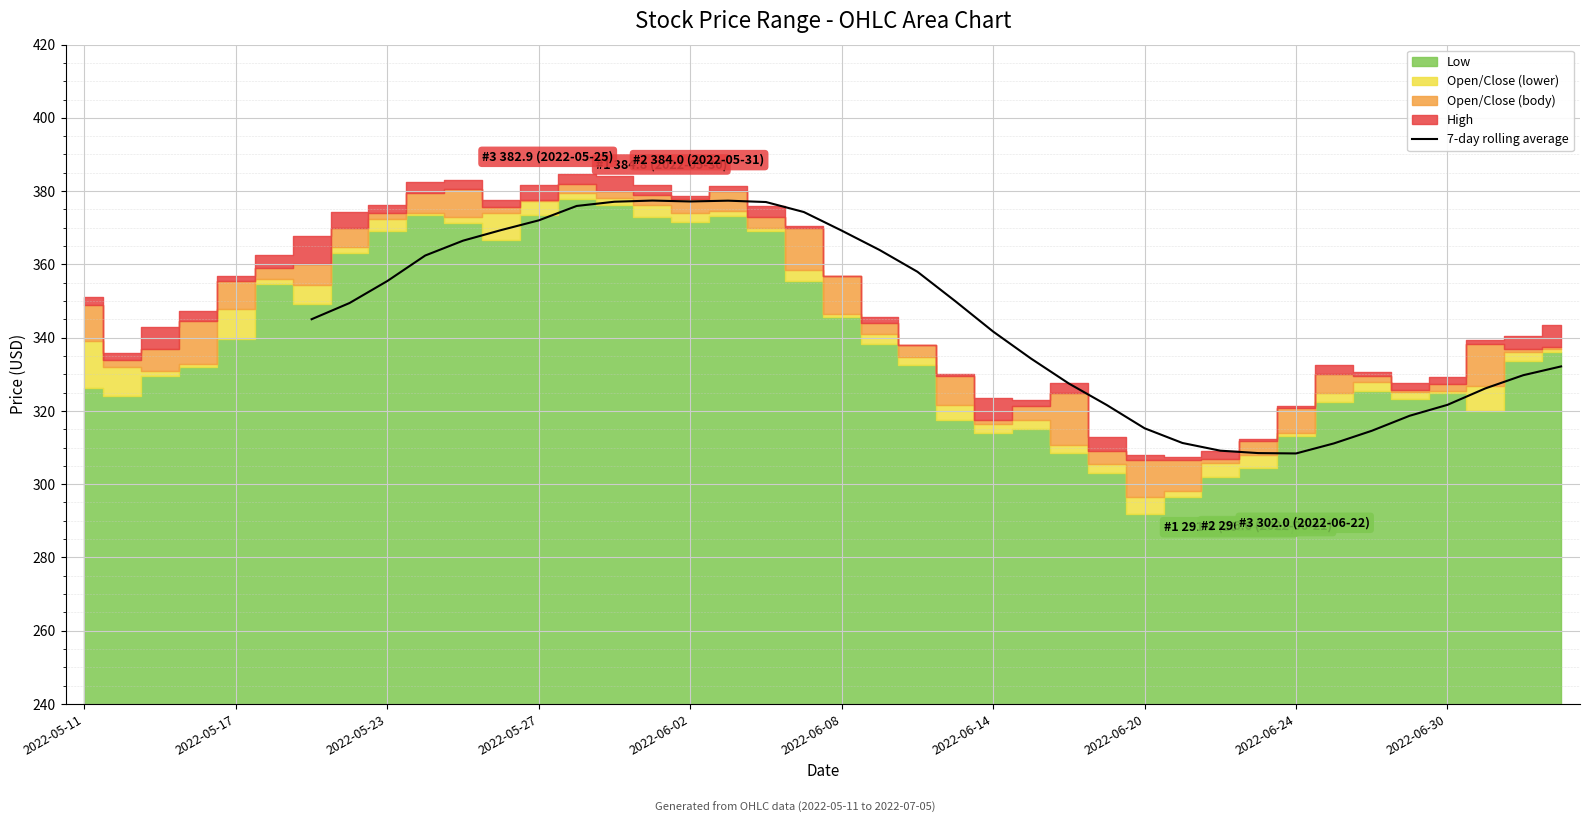

What is the minimum value for 7-day rolling average?

308.4